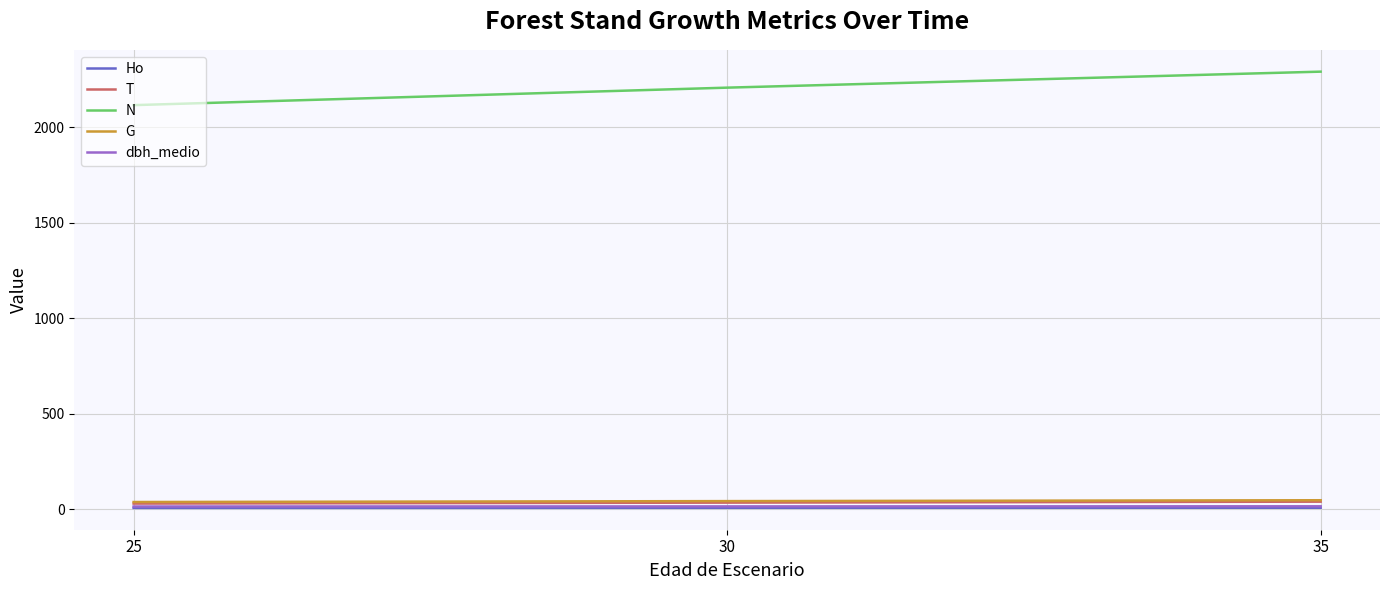

Which series has the largest total across all categories?

N